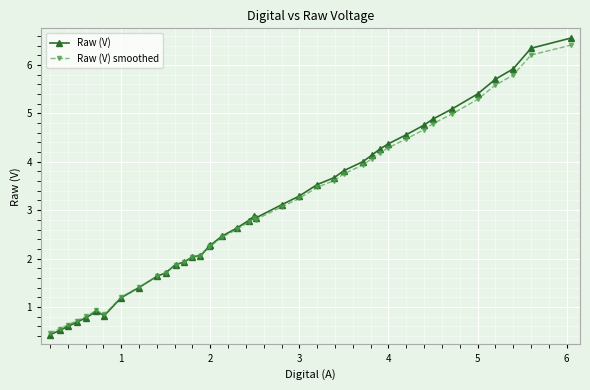

True or false: Raw (V) has more than 0 interior local peaks.

True